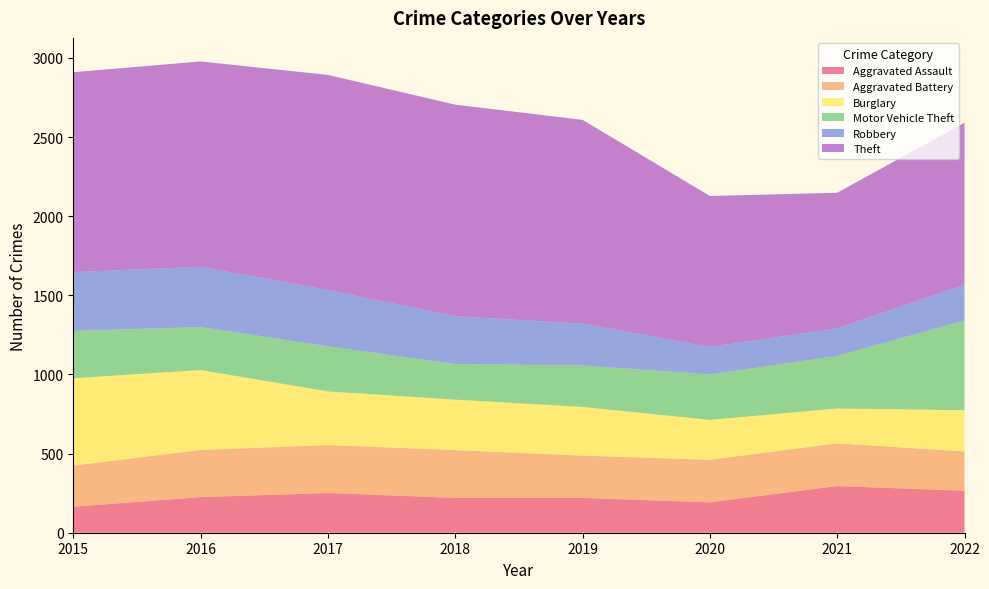

Reading left to right, transcribe all the data shown in this chart.

Aggravated Assault: 164	225	251	220	220	192	295	265
Aggravated Battery: 260	298	303	302	267	269	270	248
Burglary: 552	505	339	319	308	252	220	261
Motor Vehicle Theft: 299	272	285	225	262	287	332	567
Robbery: 372	381	356	302	264	174	175	227
Theft: 1263	1297	1359	1337	1288	954	856	1023